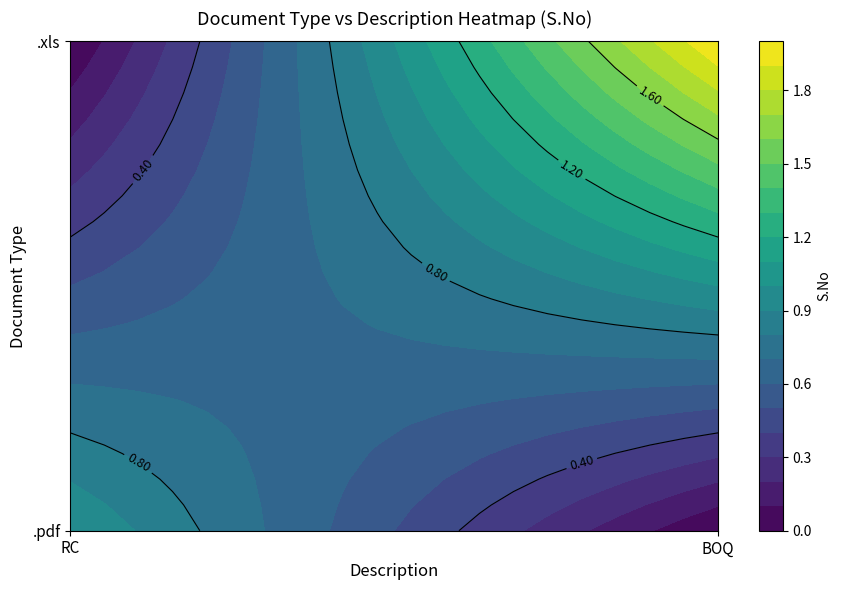

The value of .xls at RC is 0. True or false?

True